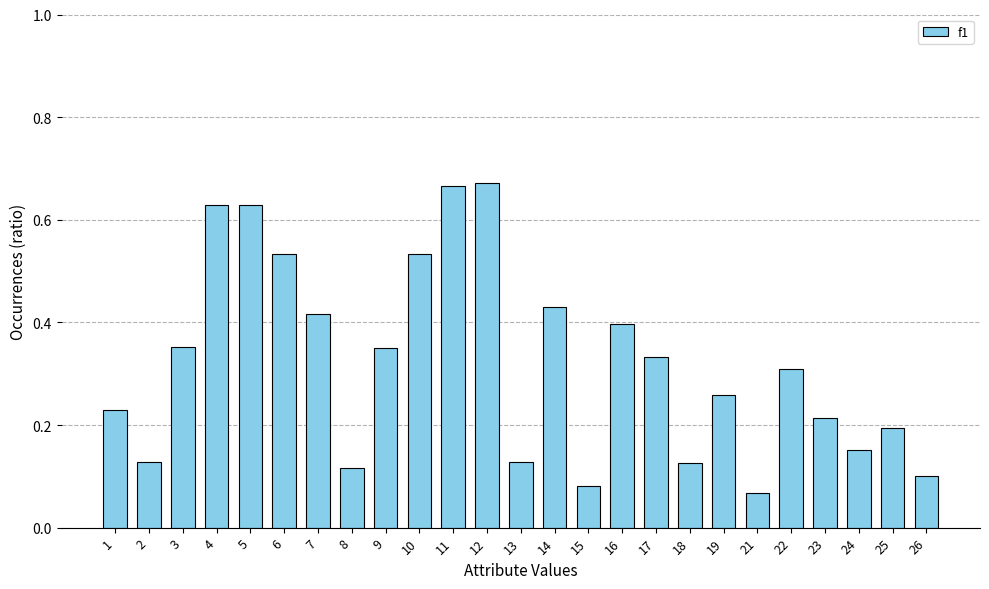

Does the chart contain any negative values?

No